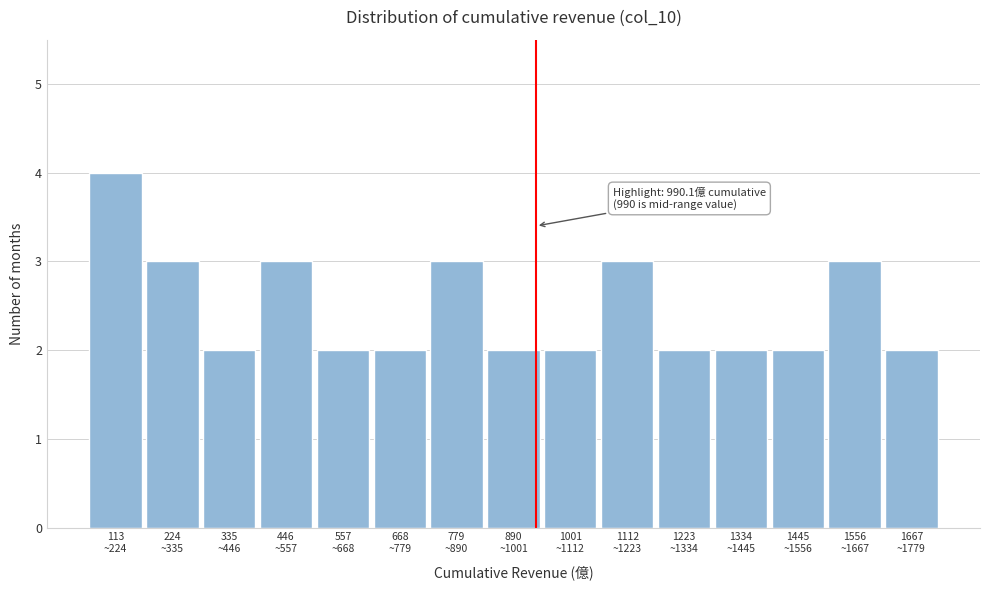

Reading left to right, transcribe all the data shown in this chart.

4	3	2	3	2	2	3	2	2	3	2	2	2	3	2